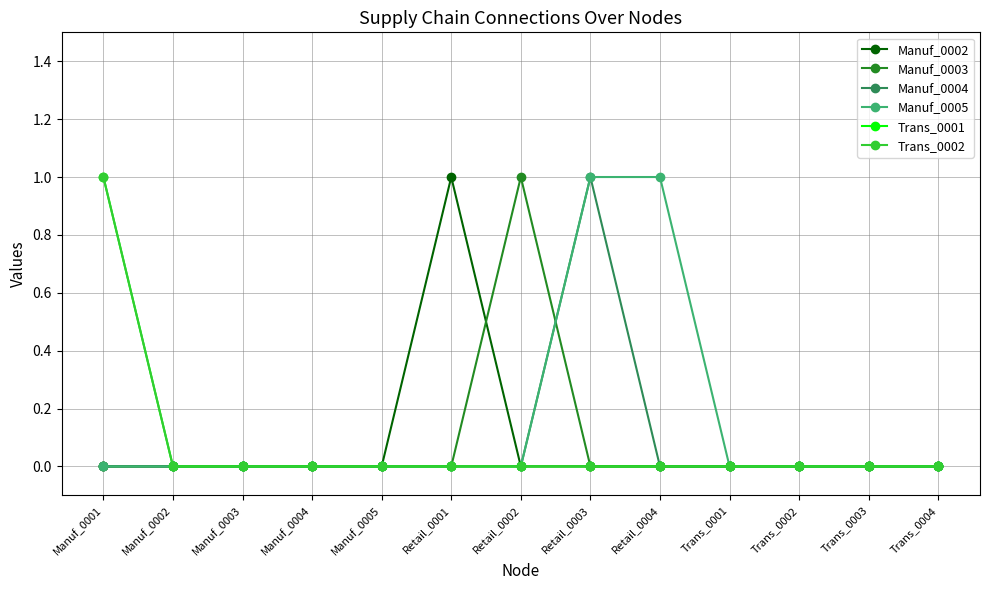

What is the label of the 1st point from the left?

Manuf_0001